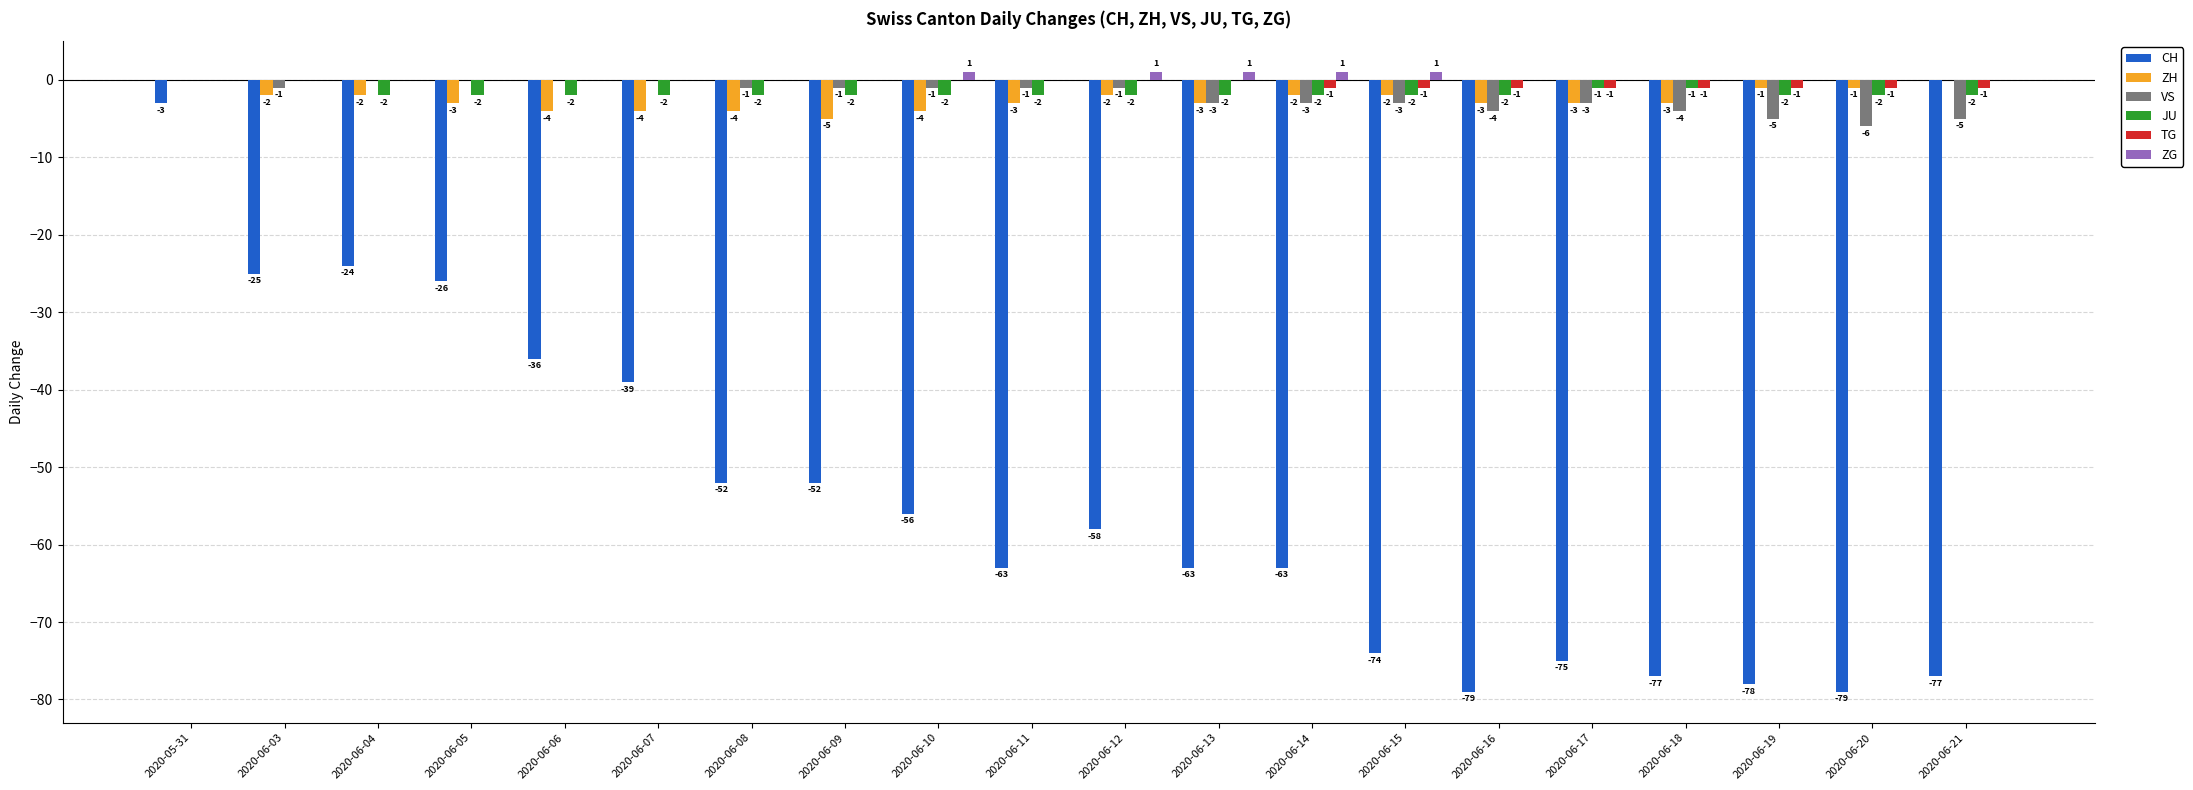

At which category is the sum across all series the highest?

2020-05-31